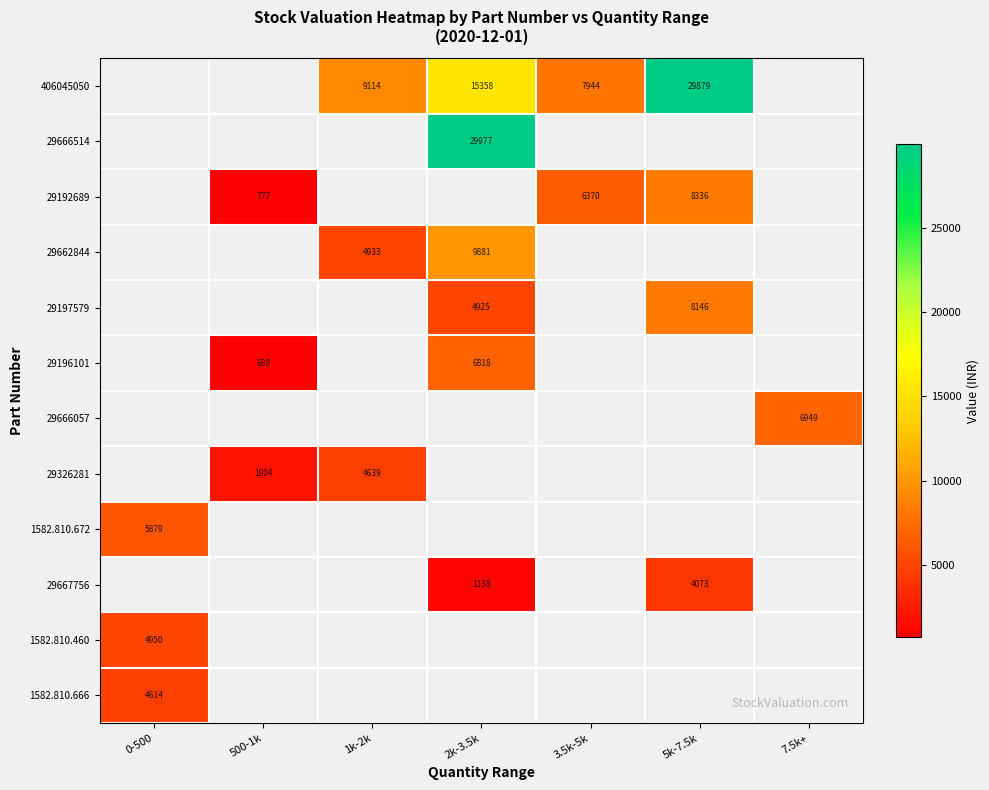

Reading left to right, transcribe all the data shown in this chart.

row_0: 0-500=0.0	500-1k=0.0	1k-2k=9113.8	2k-3.5k=15357.9	3.5k-5k=7944.3	5k-7.5k=29878.8	7.5k+=0.0
row_1: 0-500=0.0	500-1k=0.0	1k-2k=0.0	2k-3.5k=29976.9	3.5k-5k=0.0	5k-7.5k=0.0	7.5k+=0.0
row_2: 0-500=0.0	500-1k=777.3	1k-2k=0.0	2k-3.5k=0.0	3.5k-5k=6370.2	5k-7.5k=8335.7	7.5k+=0.0
row_3: 0-500=0.0	500-1k=0.0	1k-2k=4932.7	2k-3.5k=9881.2	3.5k-5k=0.0	5k-7.5k=0.0	7.5k+=0.0
row_4: 0-500=0.0	500-1k=0.0	1k-2k=0.0	2k-3.5k=4925.4	3.5k-5k=0.0	5k-7.5k=8146.1	7.5k+=0.0
row_5: 0-500=0.0	500-1k=689.5	1k-2k=0.0	2k-3.5k=6817.6	3.5k-5k=0.0	5k-7.5k=0.0	7.5k+=0.0
row_6: 0-500=0.0	500-1k=0.0	1k-2k=0.0	2k-3.5k=0.0	3.5k-5k=0.0	5k-7.5k=0.0	7.5k+=6948.6
row_7: 0-500=0.0	500-1k=1904.0	1k-2k=4638.6	2k-3.5k=0.0	3.5k-5k=0.0	5k-7.5k=0.0	7.5k+=0.0
row_8: 0-500=5878.7	500-1k=0.0	1k-2k=0.0	2k-3.5k=0.0	3.5k-5k=0.0	5k-7.5k=0.0	7.5k+=0.0
row_9: 0-500=0.0	500-1k=0.0	1k-2k=0.0	2k-3.5k=1137.5	3.5k-5k=0.0	5k-7.5k=4072.8	7.5k+=0.0
row_10: 0-500=4950.4	500-1k=0.0	1k-2k=0.0	2k-3.5k=0.0	3.5k-5k=0.0	5k-7.5k=0.0	7.5k+=0.0
row_11: 0-500=4613.9	500-1k=0.0	1k-2k=0.0	2k-3.5k=0.0	3.5k-5k=0.0	5k-7.5k=0.0	7.5k+=0.0